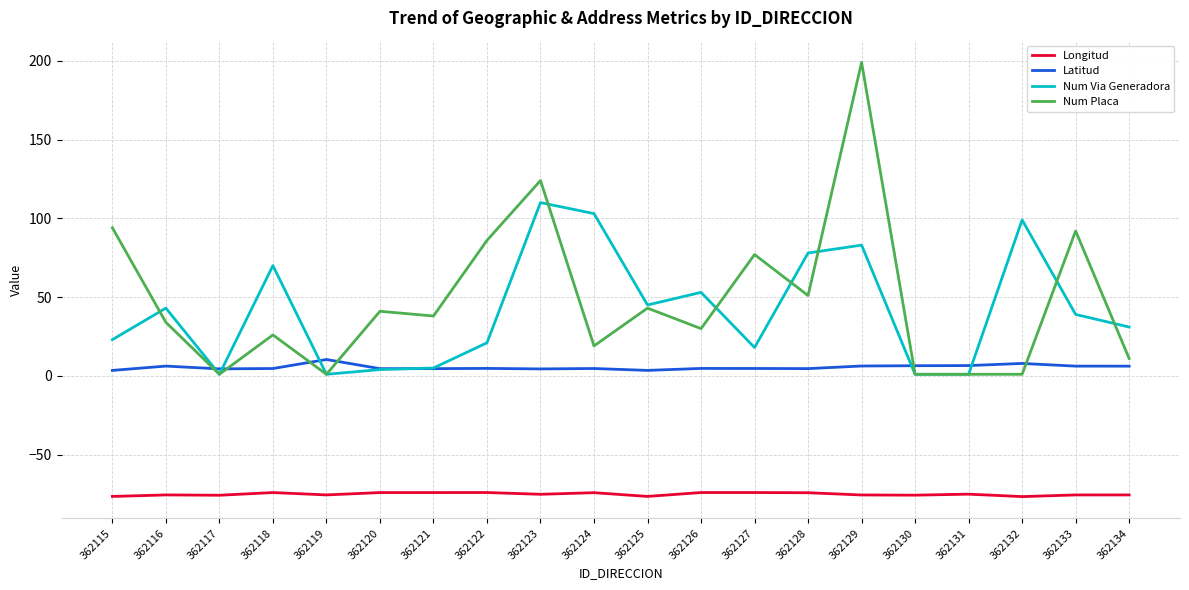

In Longitud, how many points are lower than both neighbors (excluding endpoints)?

6